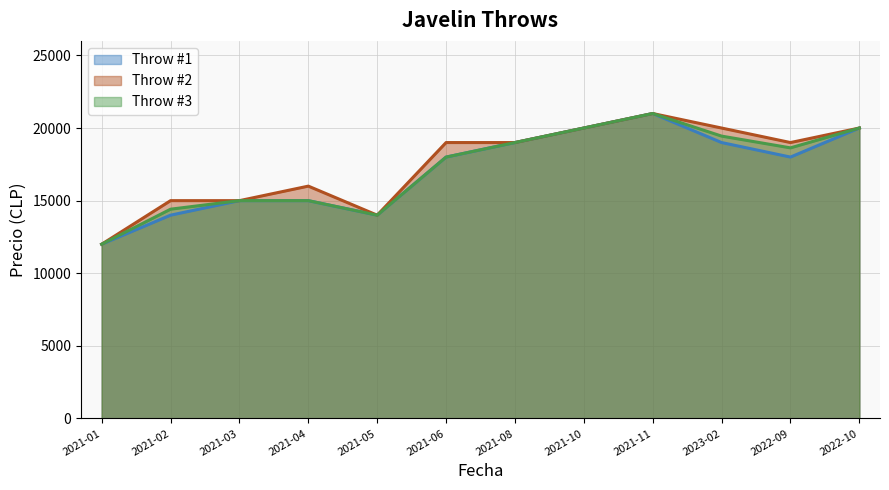

At how many categories does at least one series exceed 17271?

7